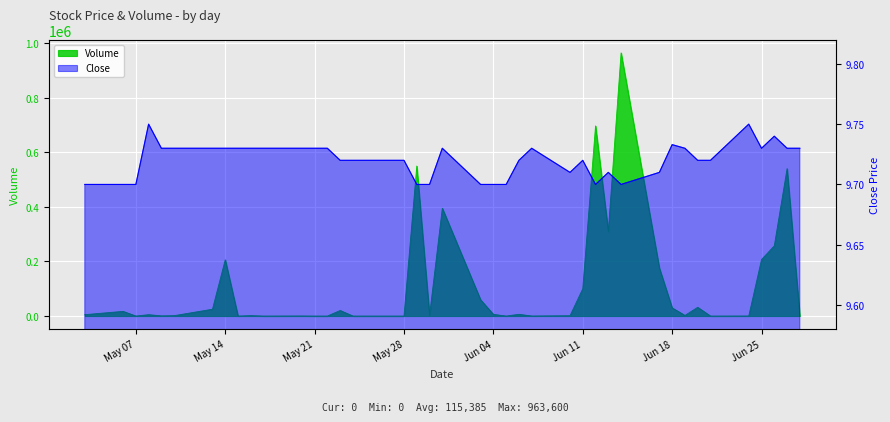

What is the difference between the maximum and minimum values in the Volume series?

963600.0